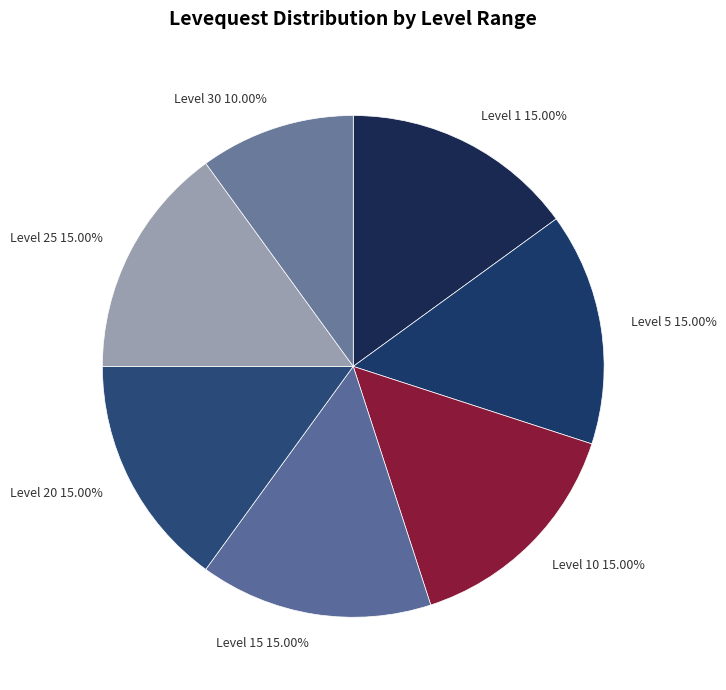

Approximately how many times larger is the value at Level 10 15.00% compared to Level 15 15.00%?

1.0